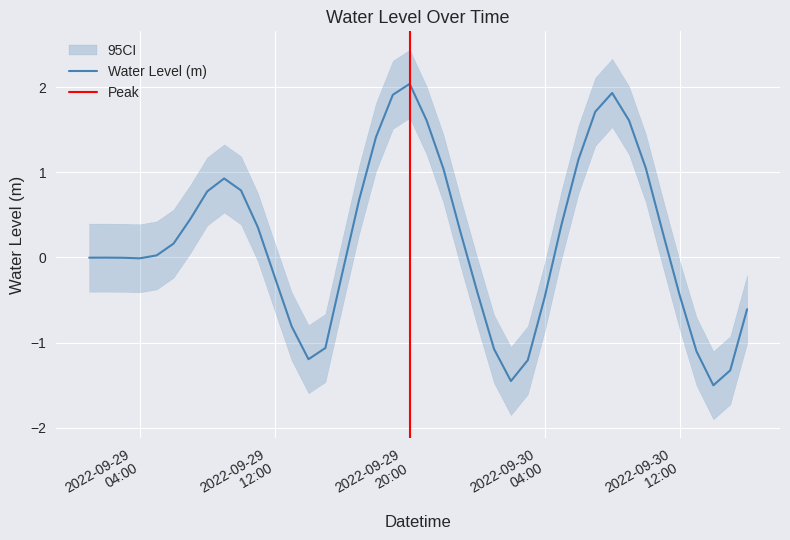

What is the difference between the values at 2022-09-29 21:00:00 and 2022-09-30 03:00:00?

2.8